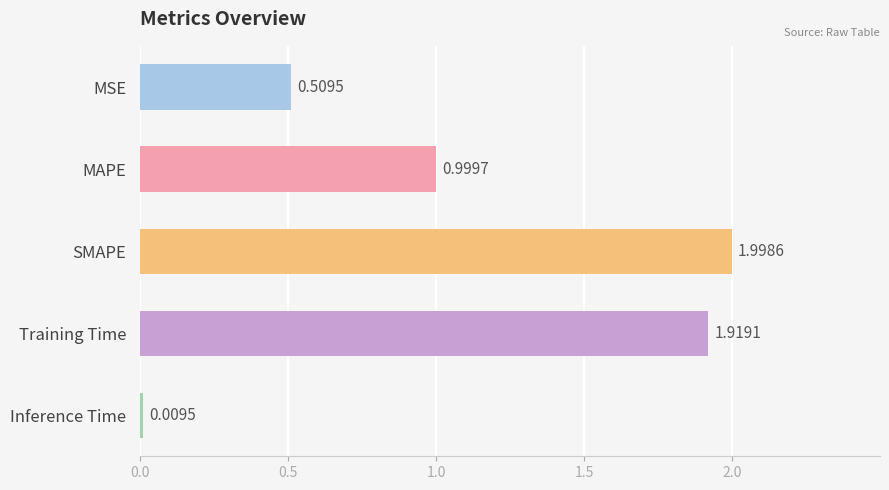

What is the sum of the values at SMAPE and MSE?

2.5